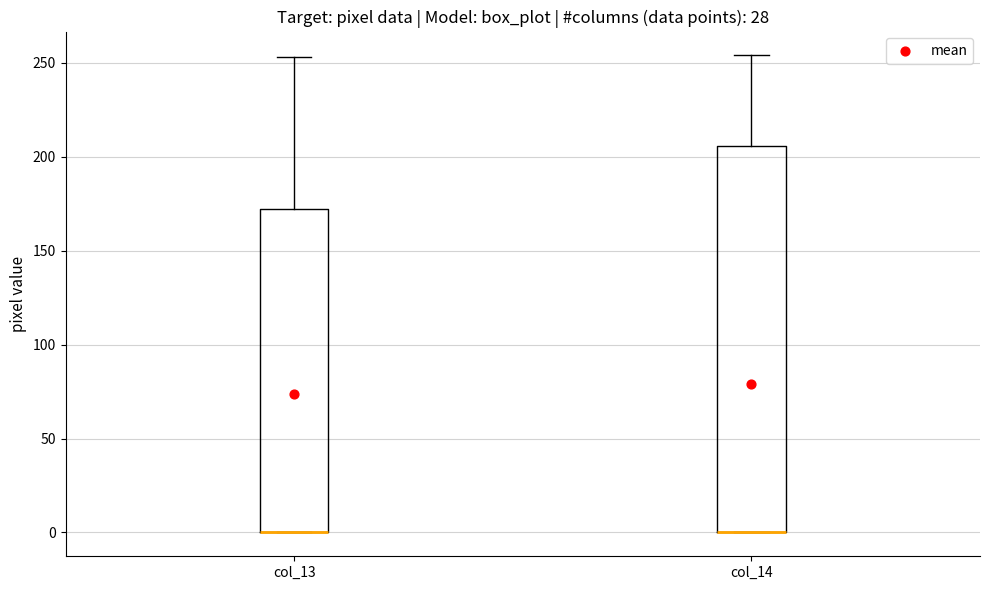

Comparing the boxes themselves (not the whiskers), which one is the tallest?

col_14